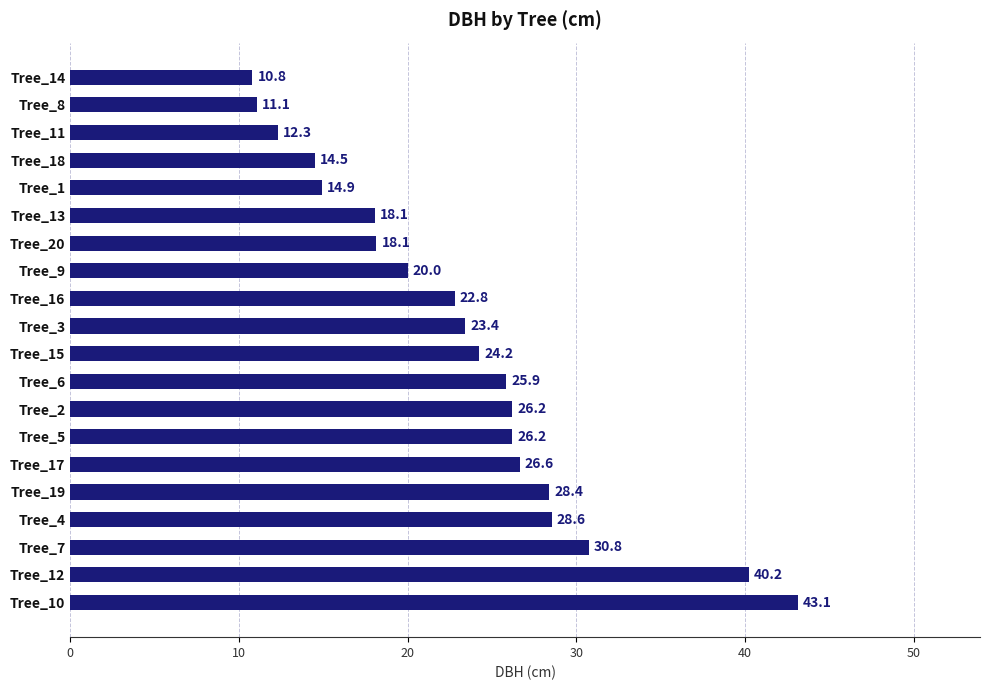

What is the average value?

23.3